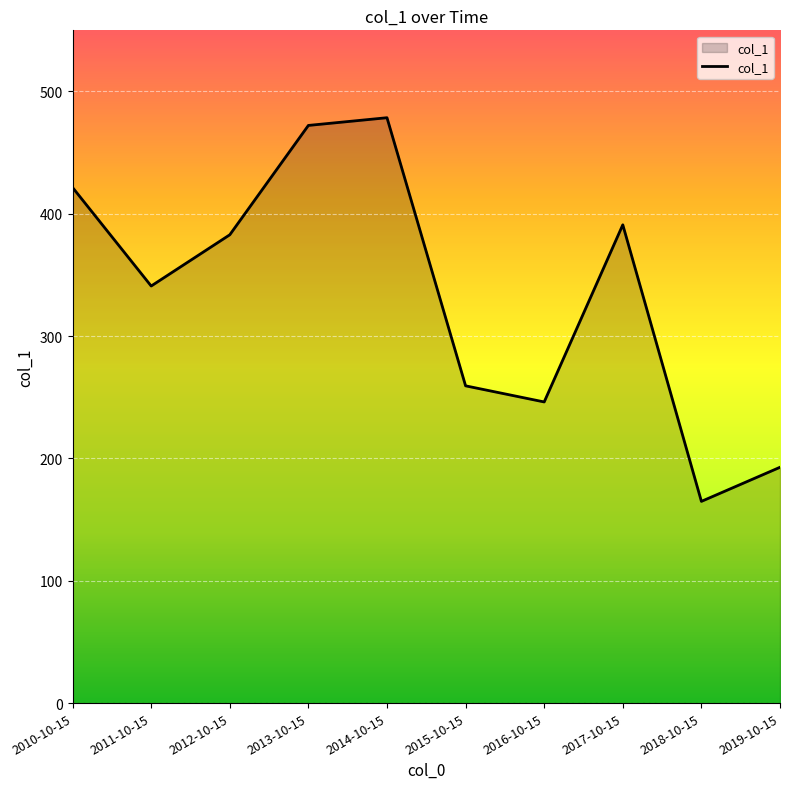

What is the sum of the values at 2019-10-15 and 2014-10-15?

671.3